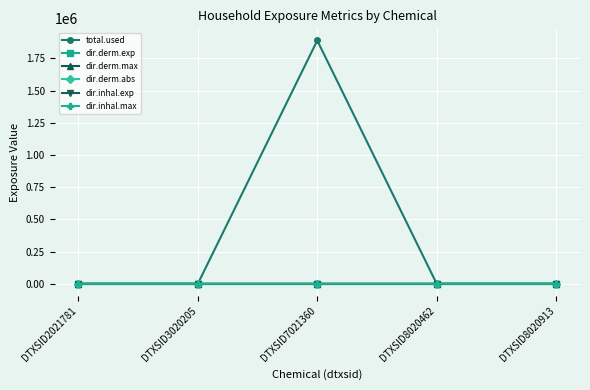

What is the maximum value for total.used?

1889599.8